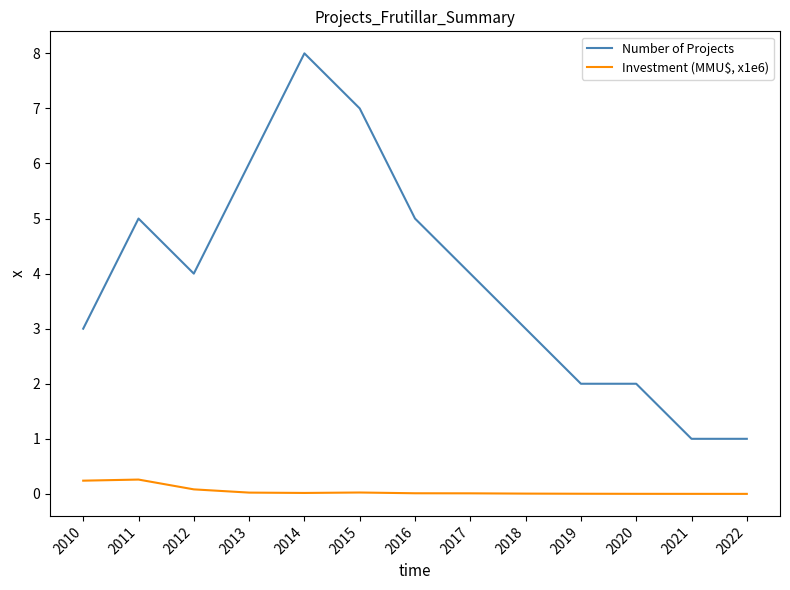

Is the value of Number of Projects at 2022 greater than the value of Investment (MMU$, x1e6) at 2018?

Yes